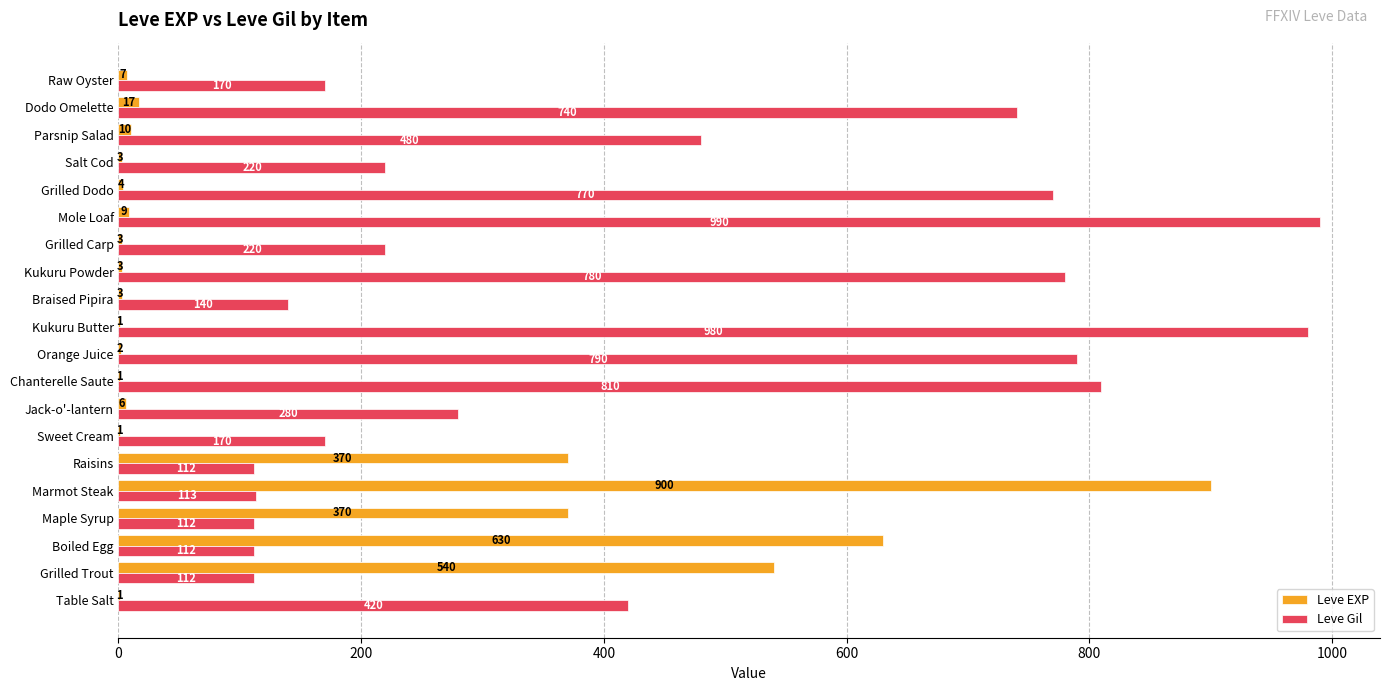

What is the sum of all Leve EXP values?

2881